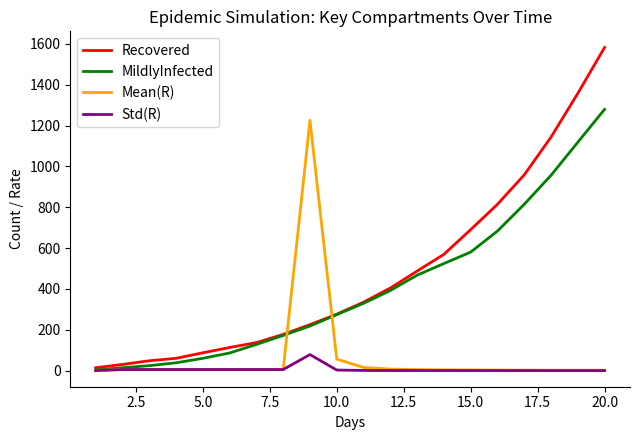

What is the sum of all Recovered values?

9506.0